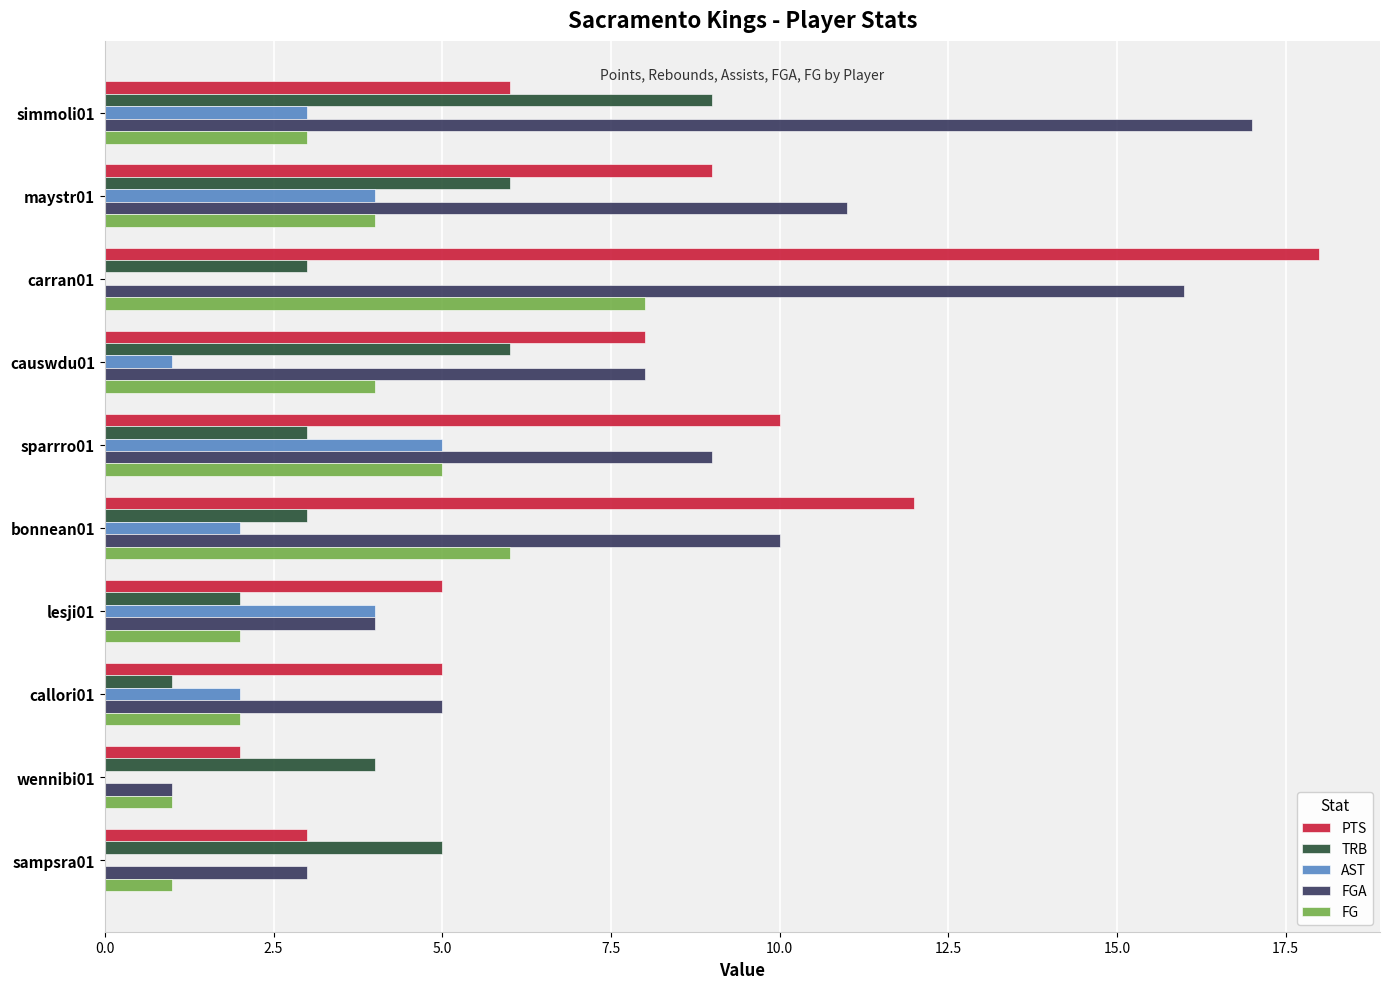

What is the sum of all PTS values?

78